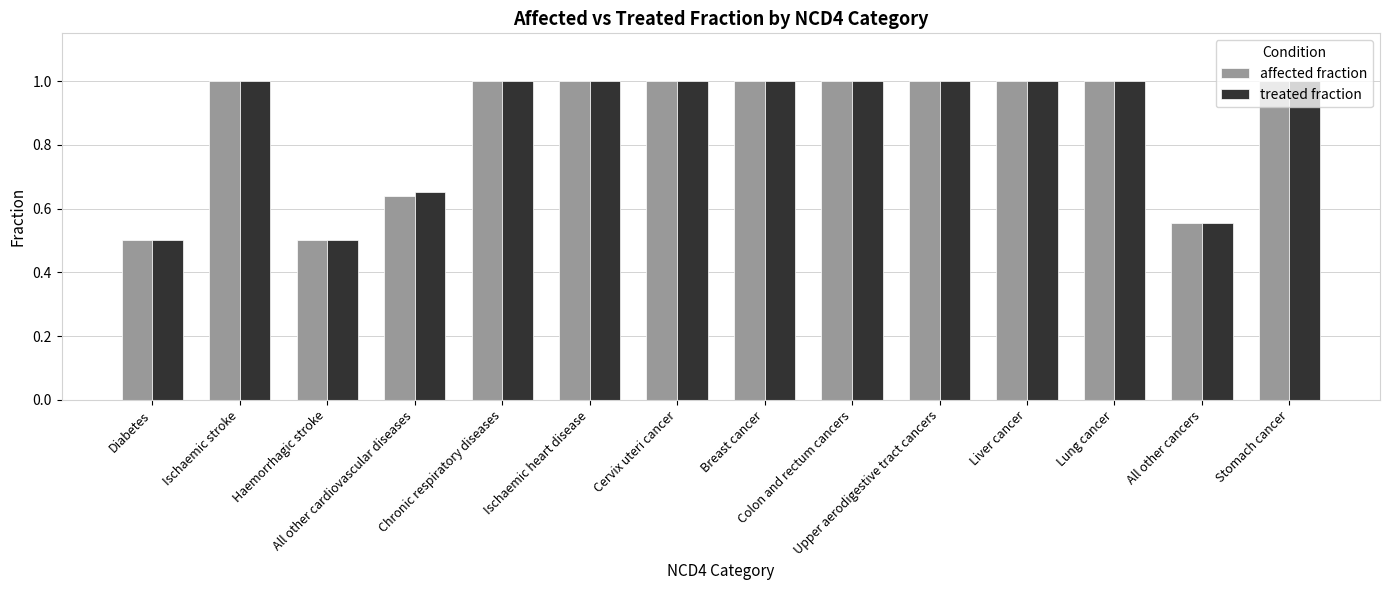

What is the difference between the maximum and minimum values in the affected fraction series?

0.5